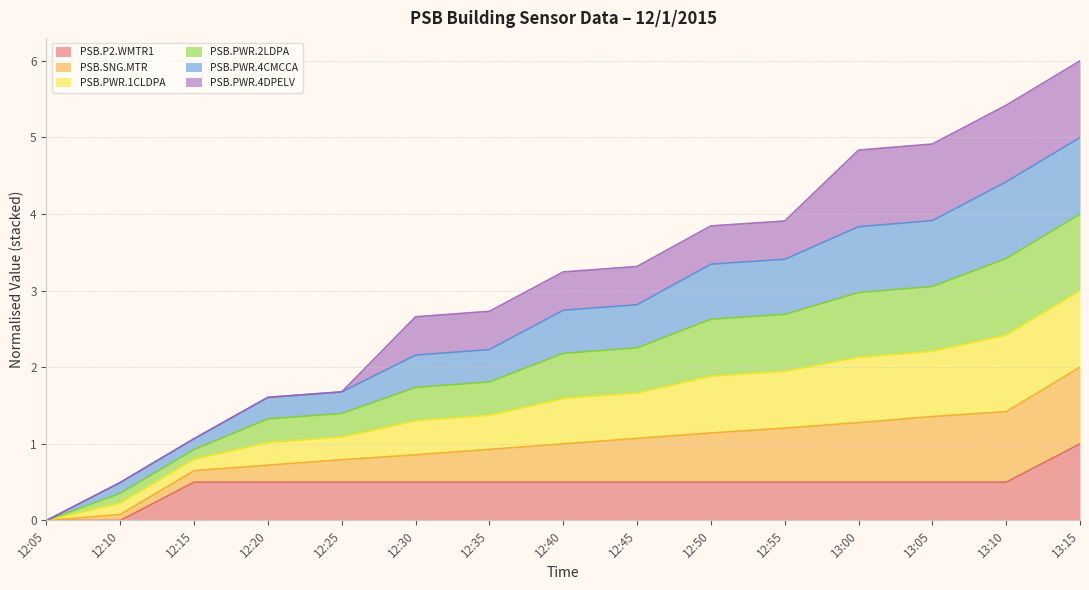

Between 13:15 and 13:05, which is larger?

13:15